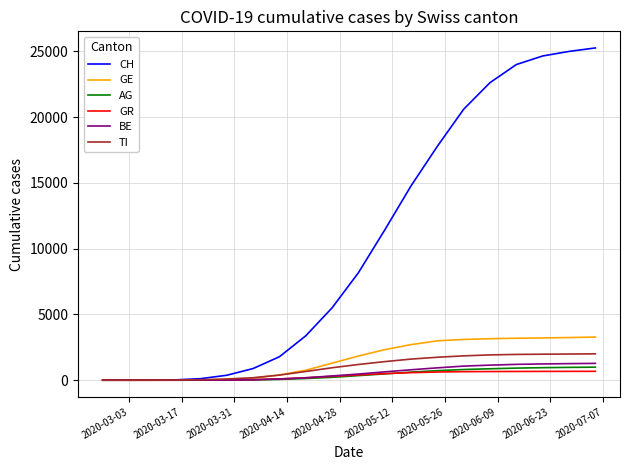

How many values in the GE series are below 1838?

10